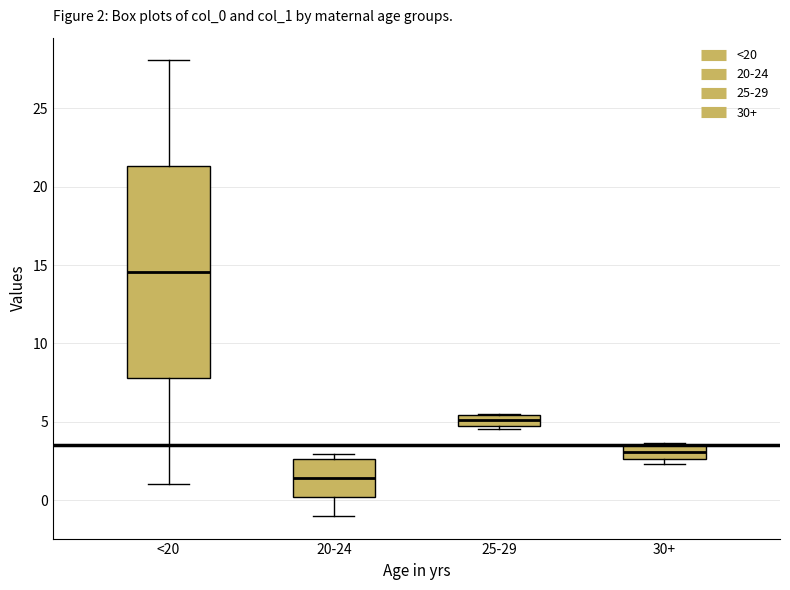

Which box's median line is the highest?

<20